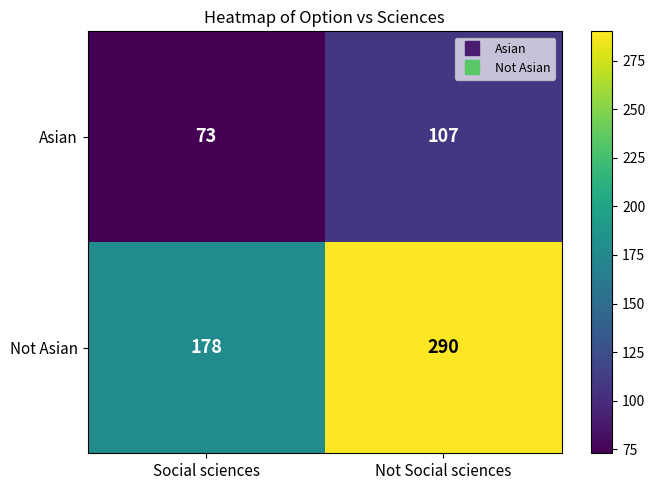

Reading left to right, what are all the values shown in this chart?

Asian: 73	107
Not Asian: 178	290